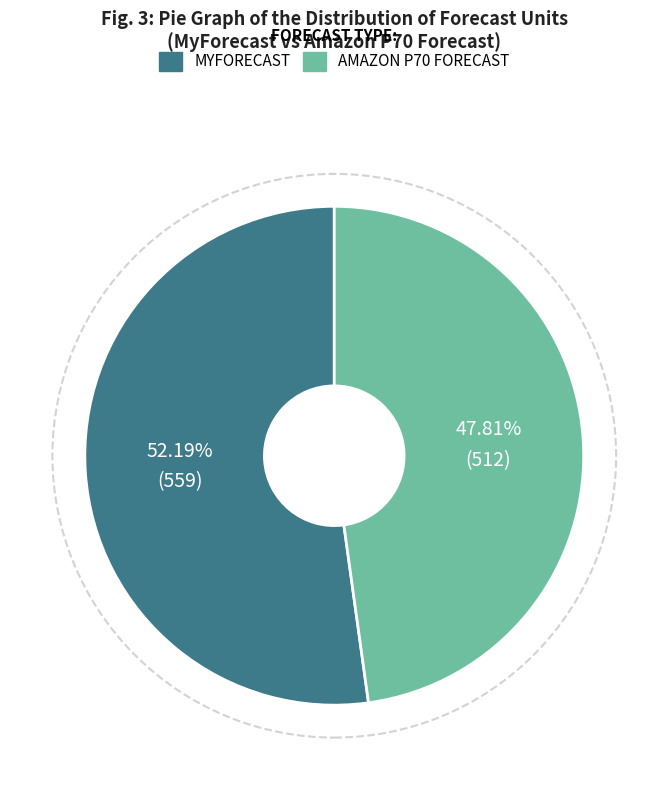

Is there any slice that represents more than half of the pie?

Yes